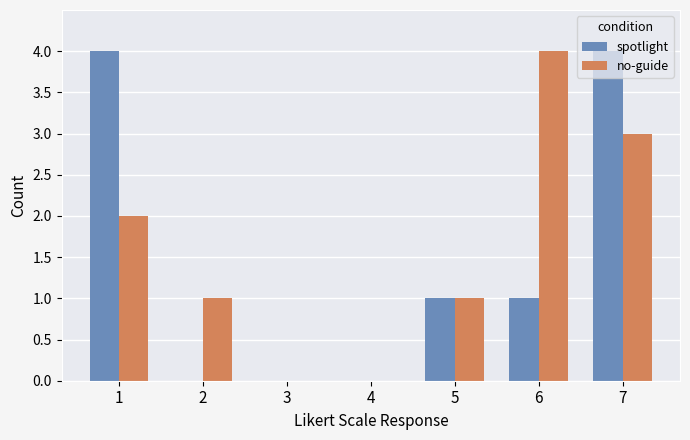

Count the spotlight values in the range 0 to 4.

7